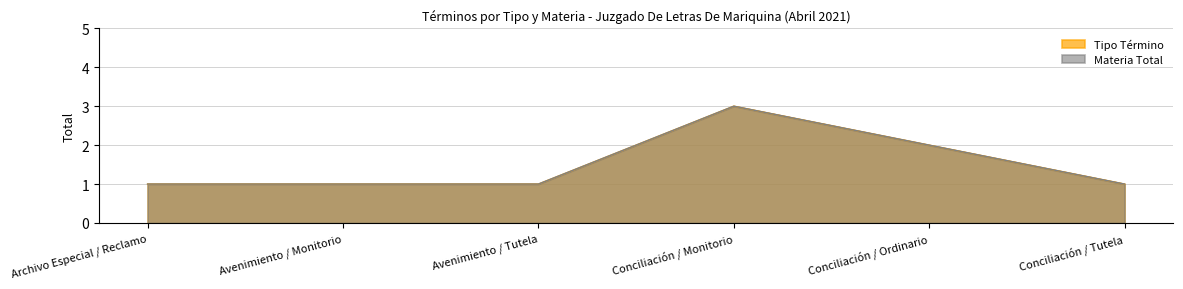

List the labels in order of Materia Total value, largest first.

Conciliación / Monitorio, Conciliación / Ordinario, Archivo Especial / Reclamo, Avenimiento / Monitorio, Avenimiento / Tutela, Conciliación / Tutela